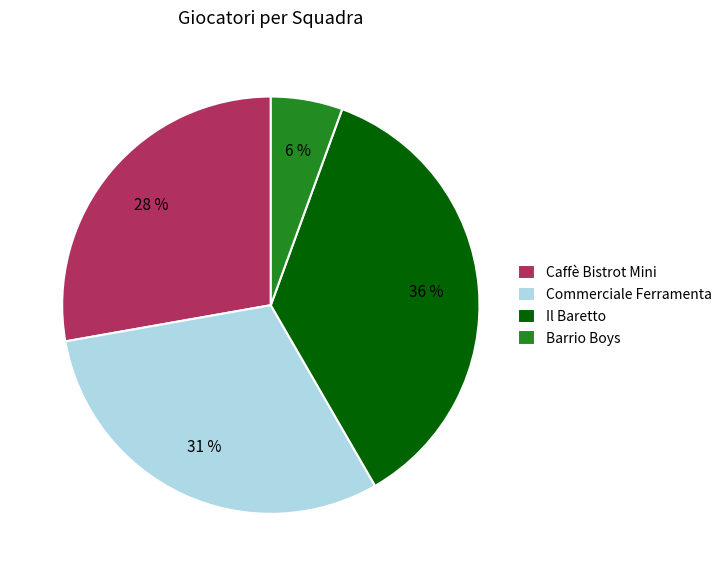

Count the number of slices in the pie.

4